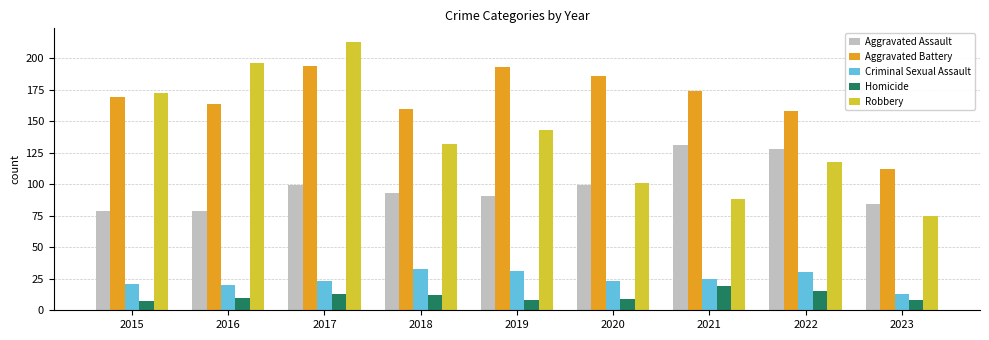

Rank the categories by Robbery value from lowest to highest.

2023, 2021, 2020, 2022, 2018, 2019, 2015, 2016, 2017